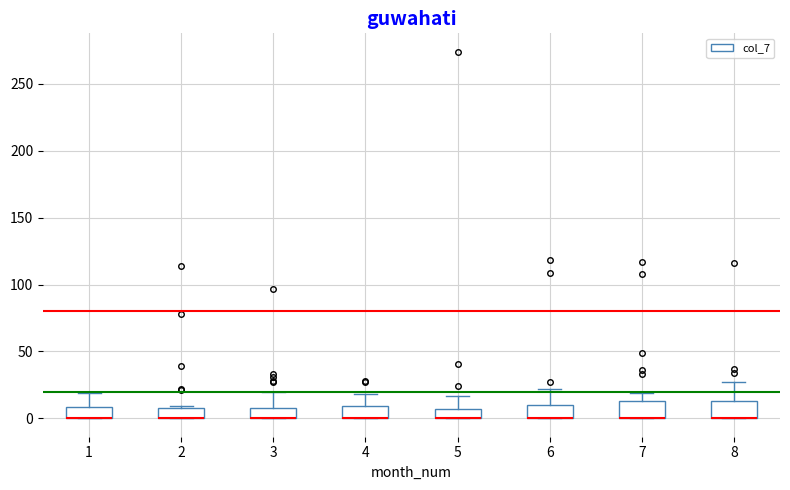

Where is the upper edge of the box at x = 6 on the y-axis? The values are not printed on the chart, so give them approximately, as read against the axis.

10